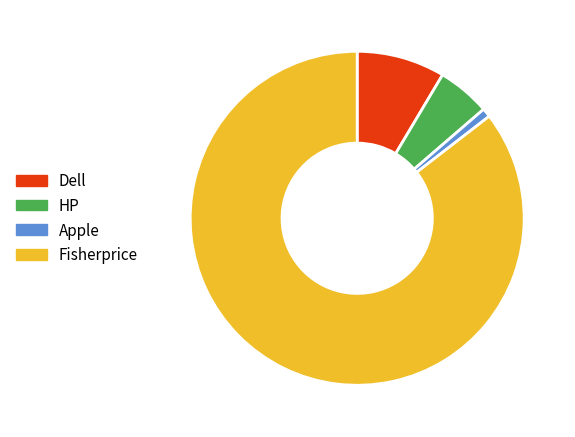

Which slice represents more than half of the pie?

Fisherprice